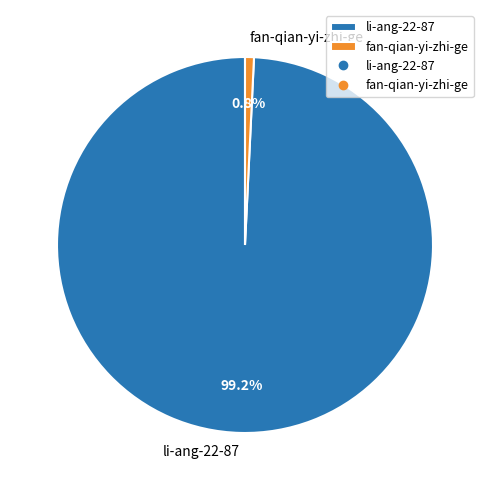

To the nearest percent, what percentage of the pie is li-ang-22-87?

99%